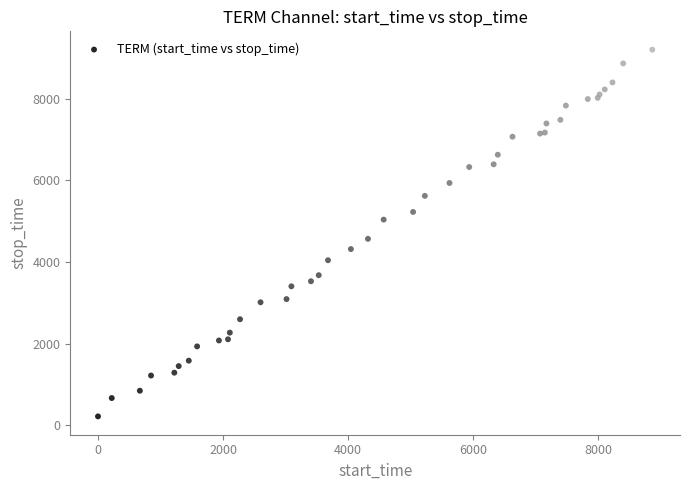

What Y value in the scatter plot is closest to 4708?

4566